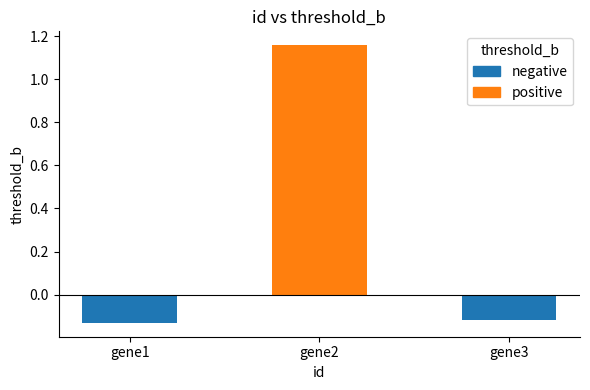

What is the difference between the maximum and minimum values?

1.3